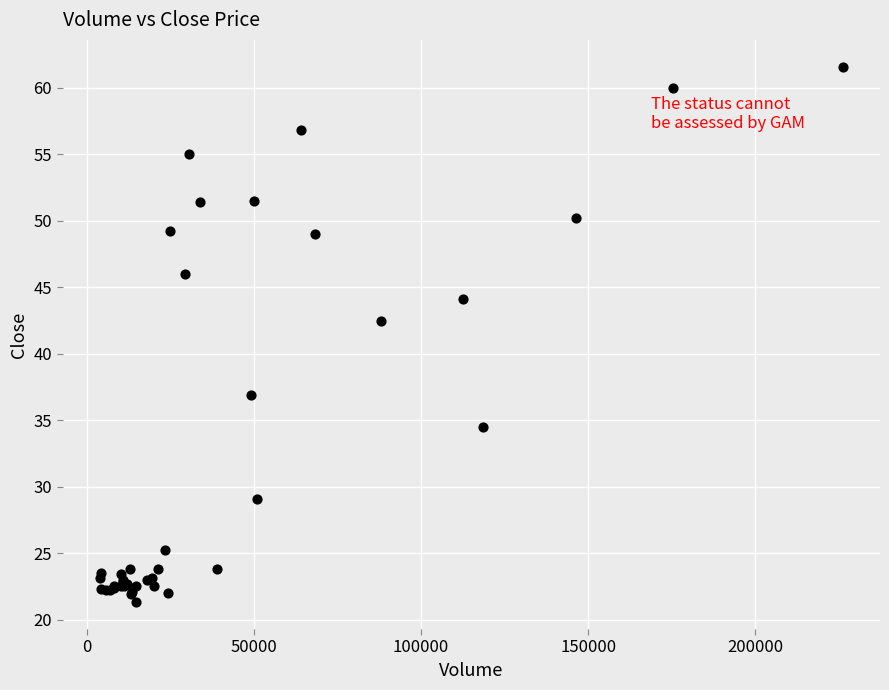

What Y value in the scatter plot is closest to 41?

42.5